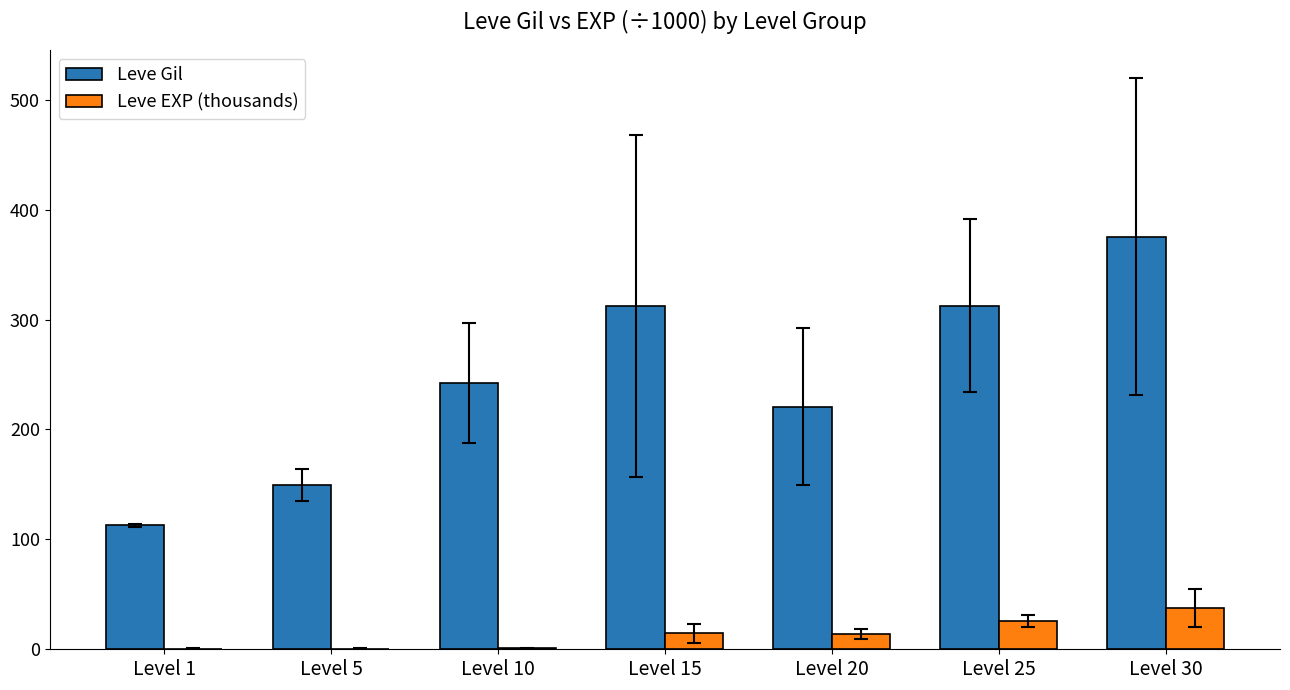

Does the chart contain stacked bars?

No